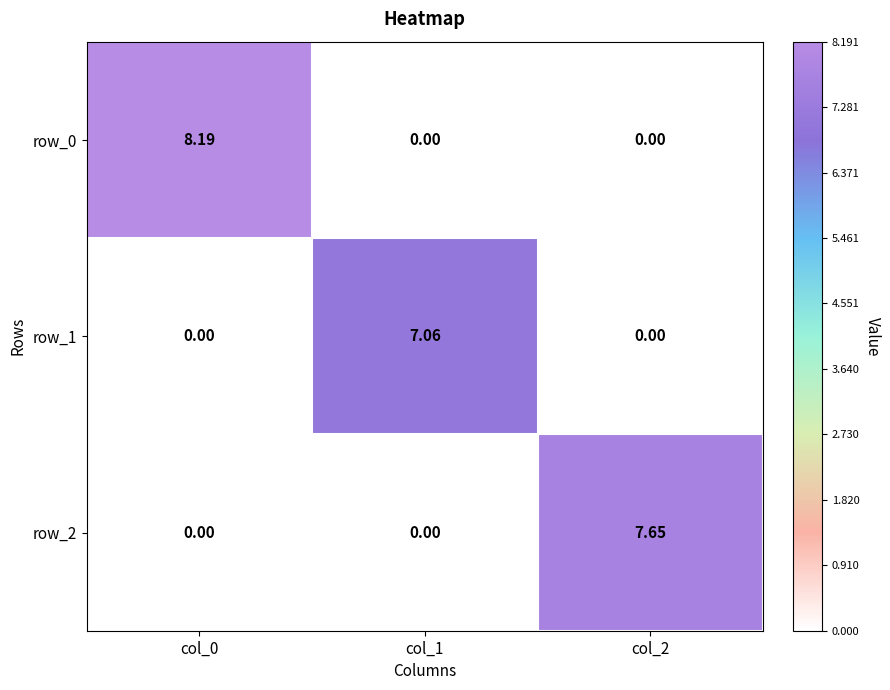

At which category is the sum across all series the highest?

col_0